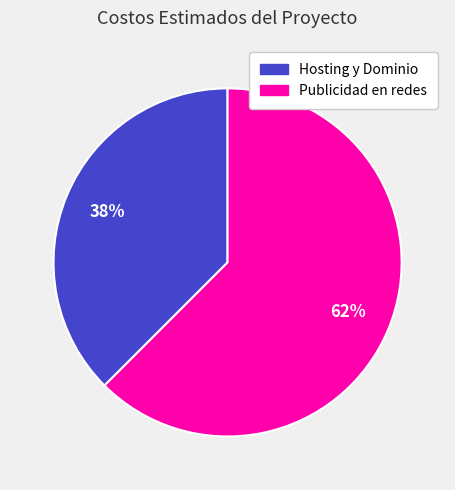

Which has a higher value, Hosting y Dominio or Publicidad en redes?

Publicidad en redes